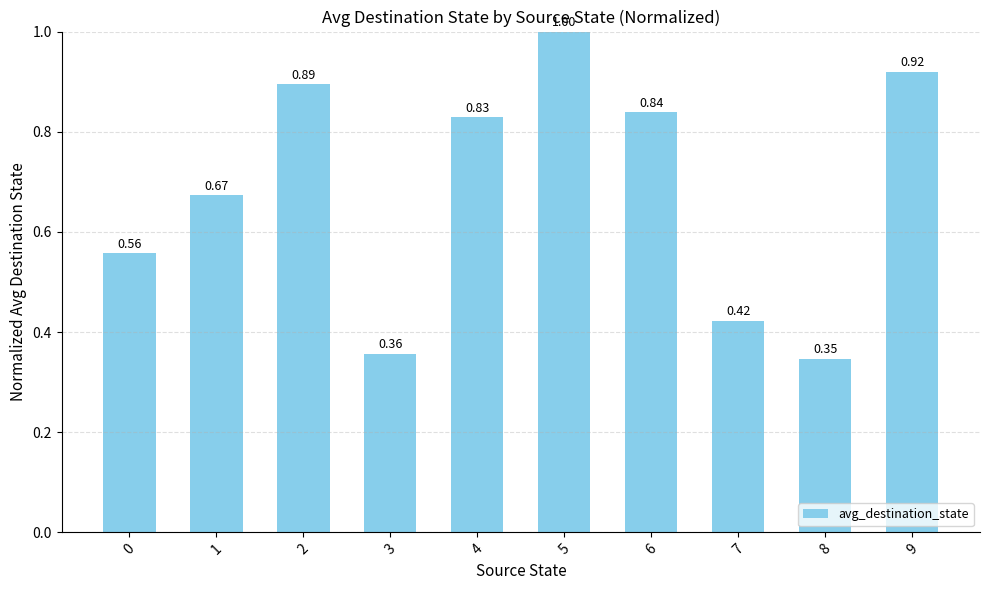

At which label is the value closest to 0?

8